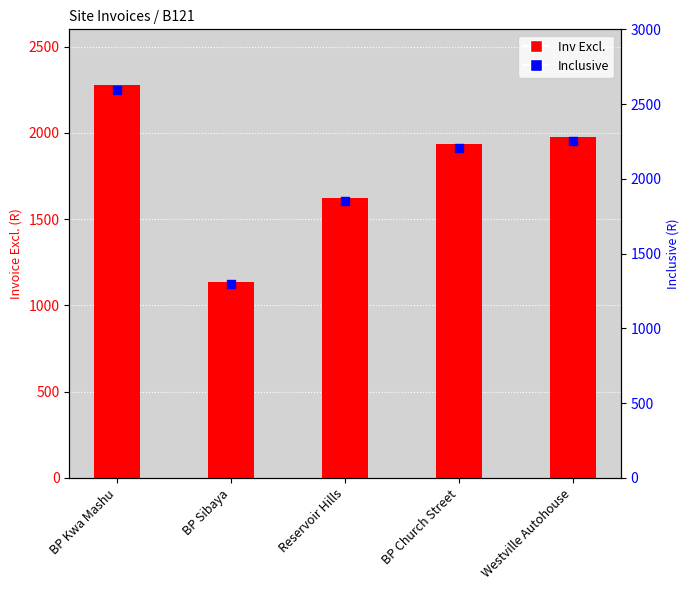

Which series contains the lowest Y value?

Inv Excl.